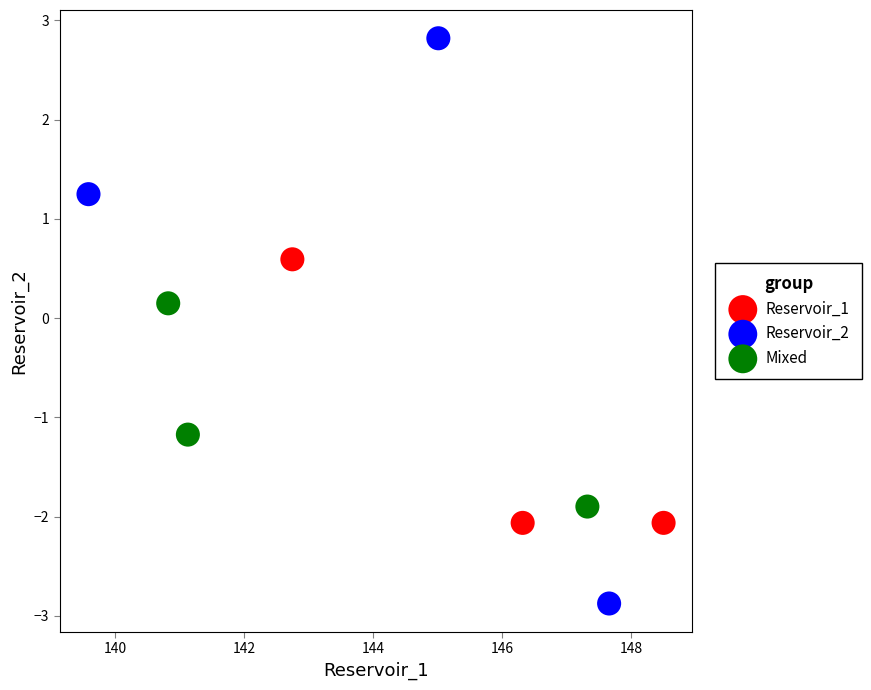

What are all the series names shown in the legend?

Reservoir_1, Reservoir_2, Mixed